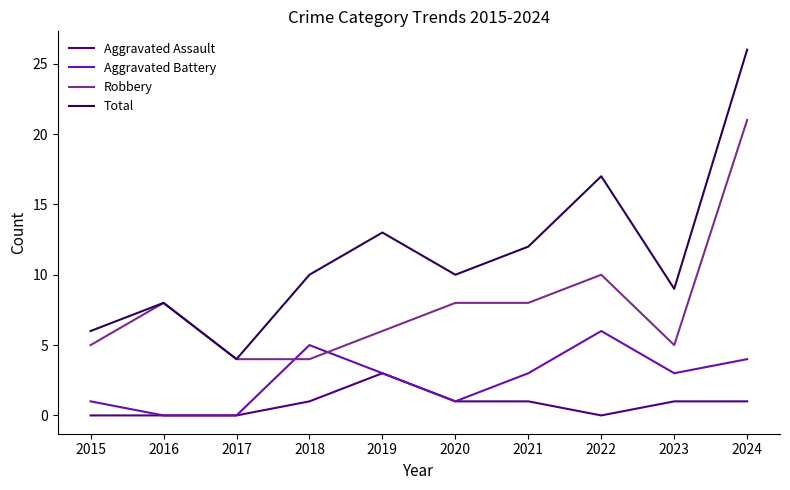

What is the difference between the Robbery values at 2017 and 2024?

17